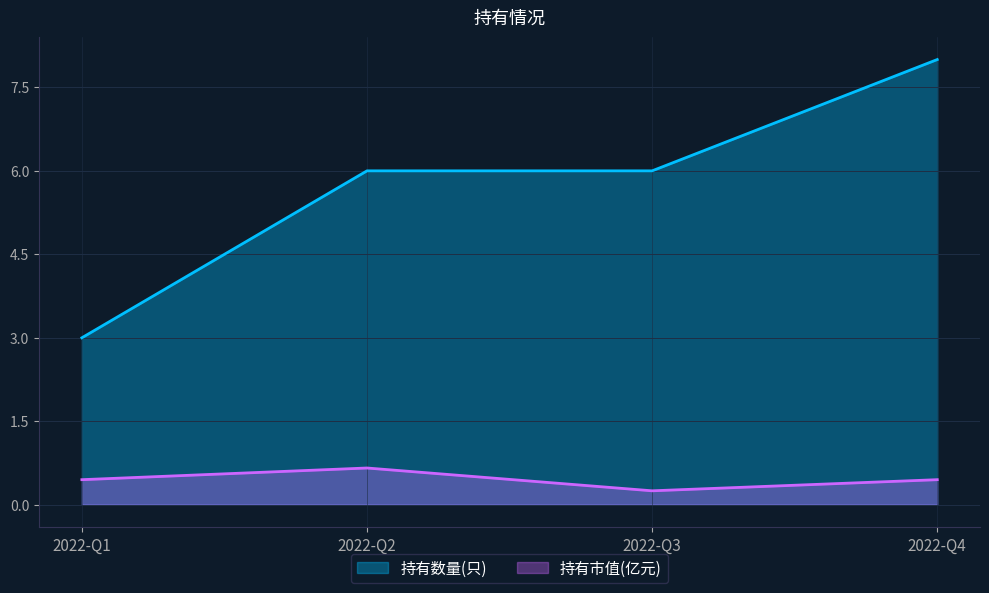

Does the chart display data point markers on the line(s)?

No